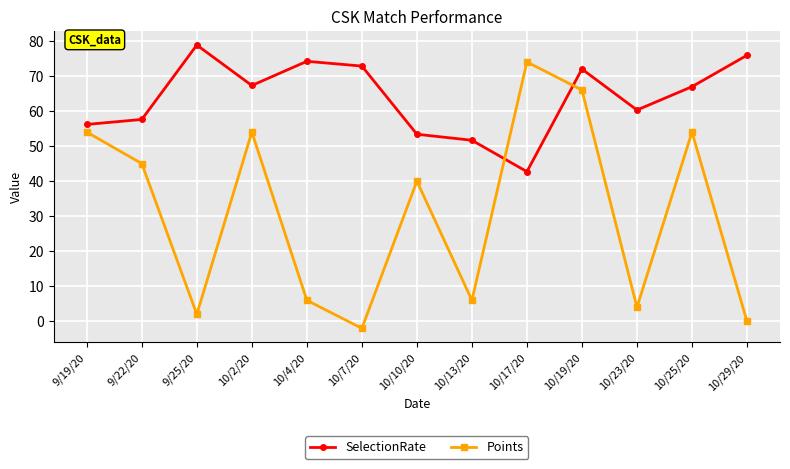

What is the maximum value shown in the chart?

78.8